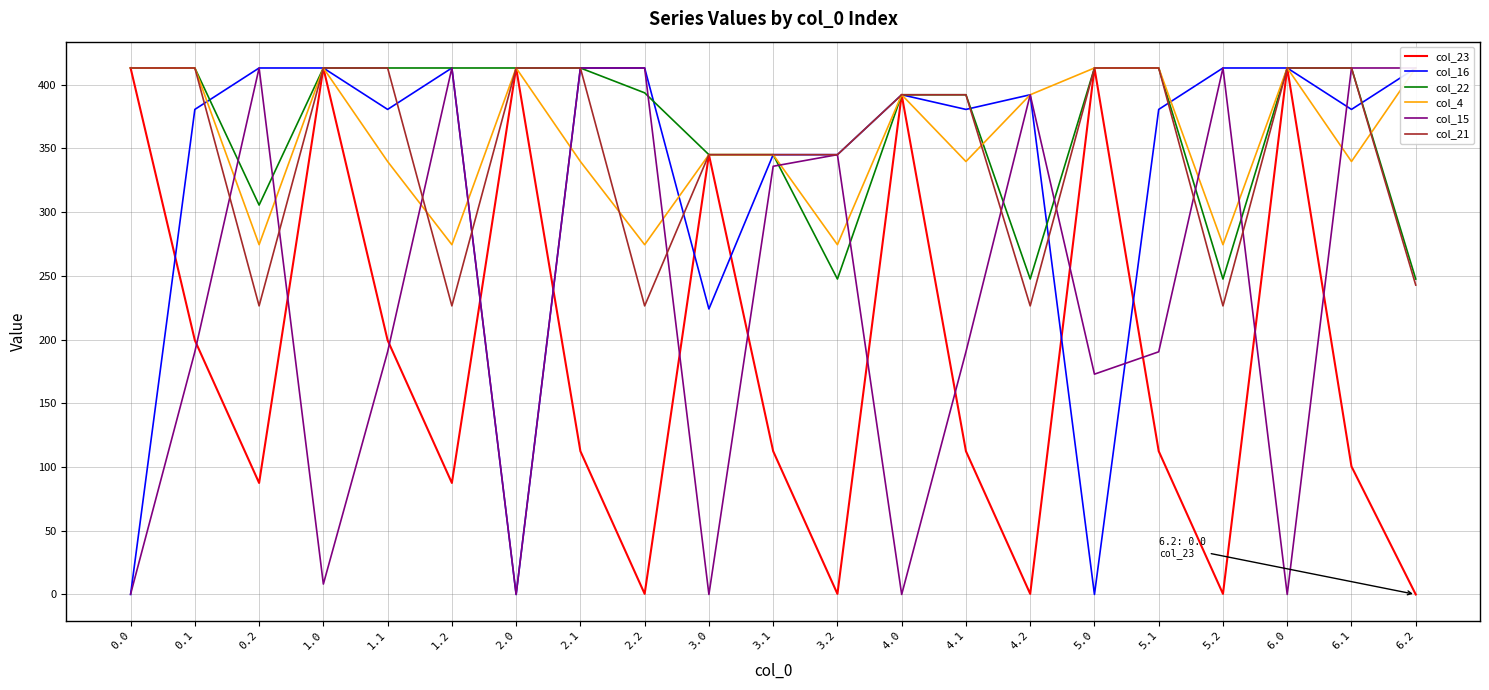

What is the highest value of the col_22 series?

413.0